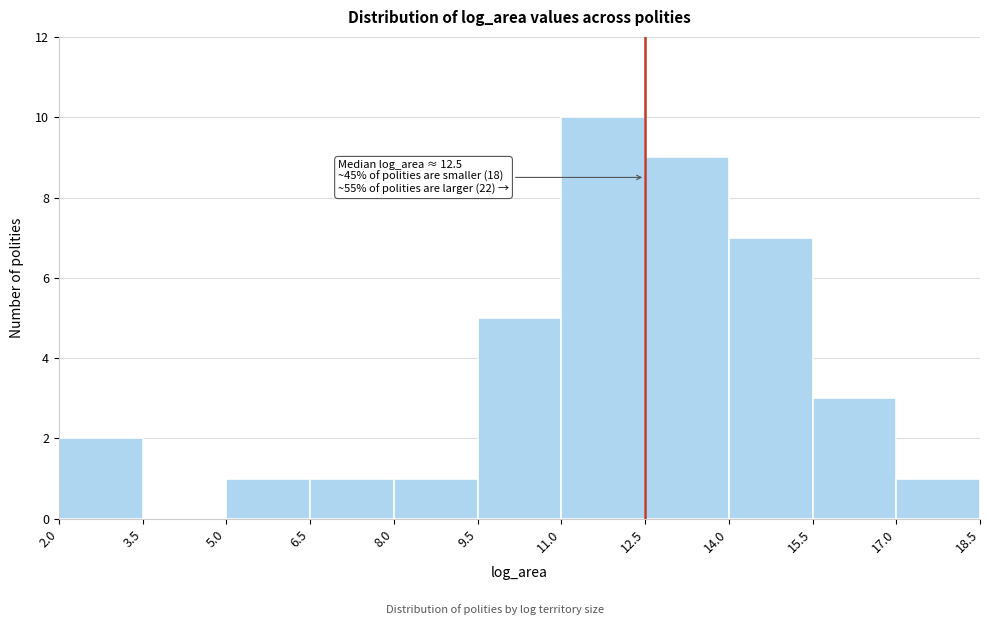

Over which range of the x-axis is the bar tallest?

11.0 to 12.5